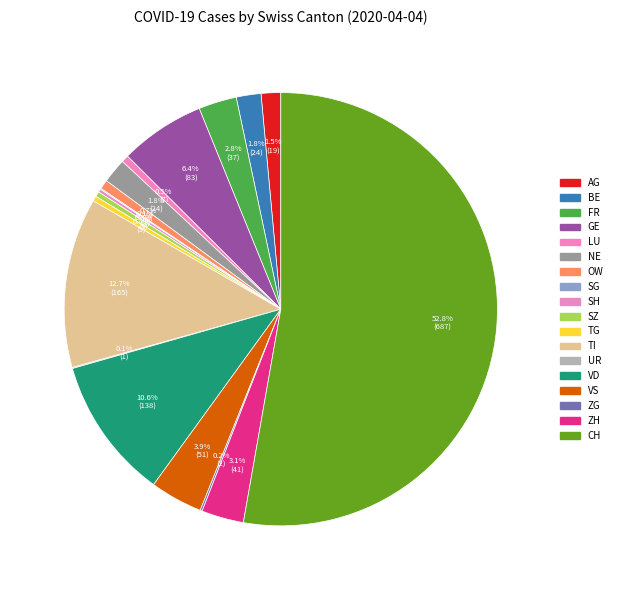

Which slice is the largest?

CH